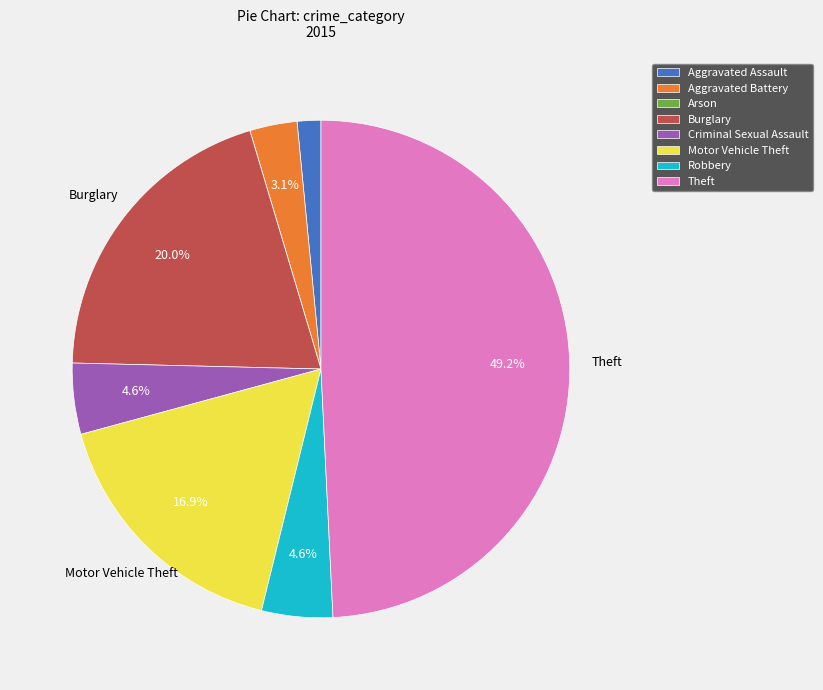

Is Aggravated Assault the majority of the pie?

No